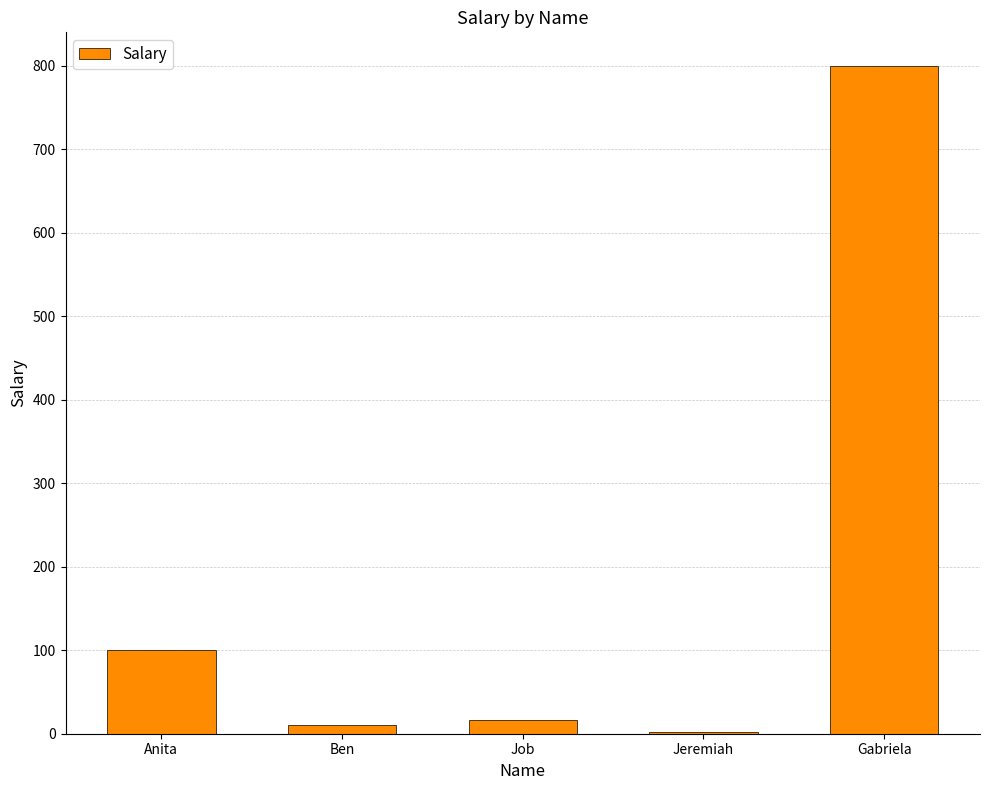

Which has a higher value, Jeremiah or Gabriela?

Gabriela